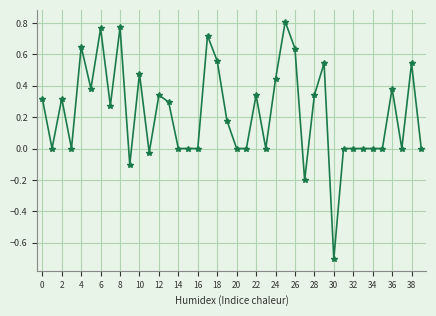

What is the difference between the maximum and minimum values?

1.5